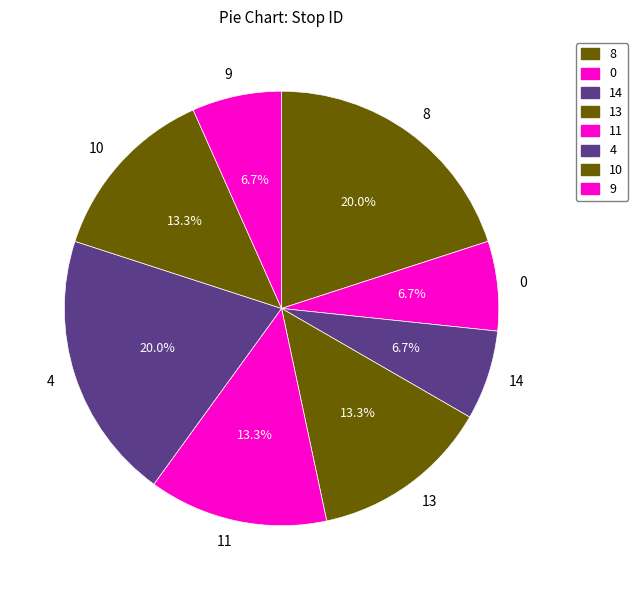

Do 9 and 14 together represent more than half of the pie?

No